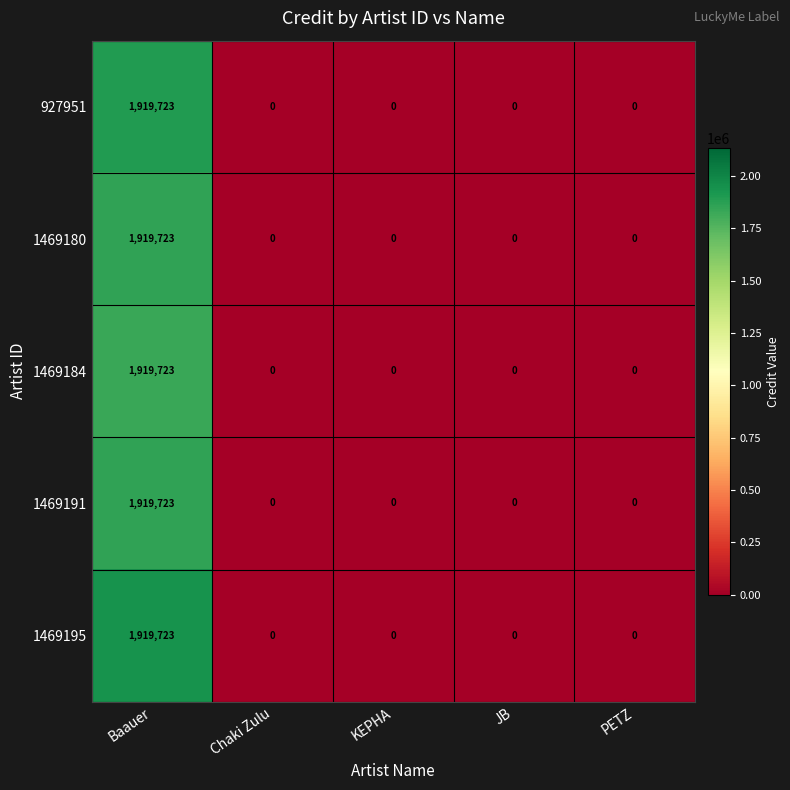

Count the number of data series in this chart.

5